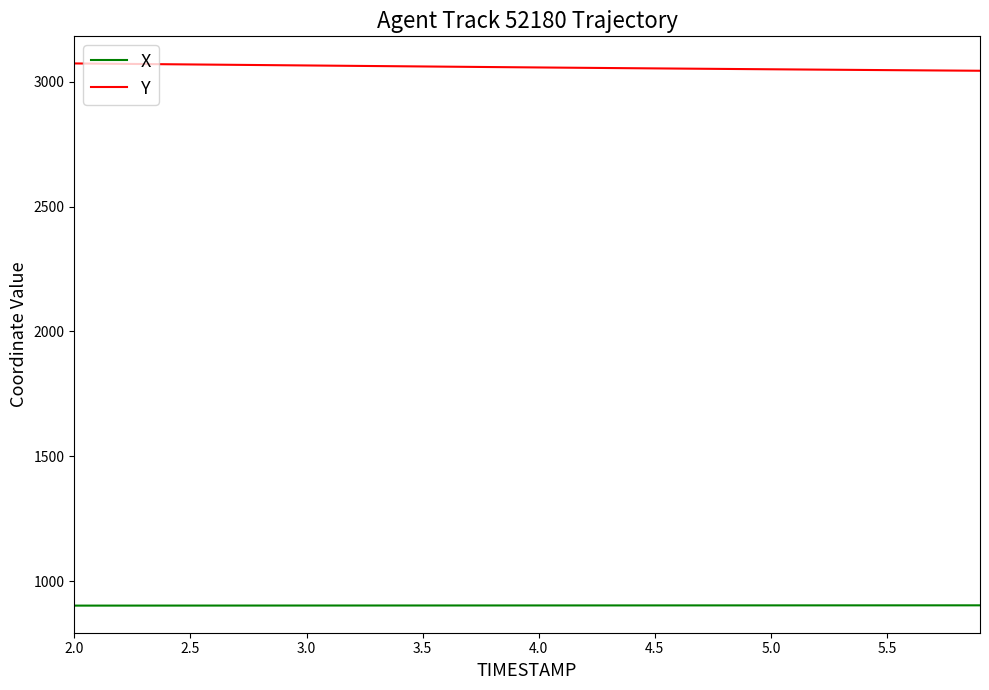

List the series in order of their peak value, highest first.

Y, X